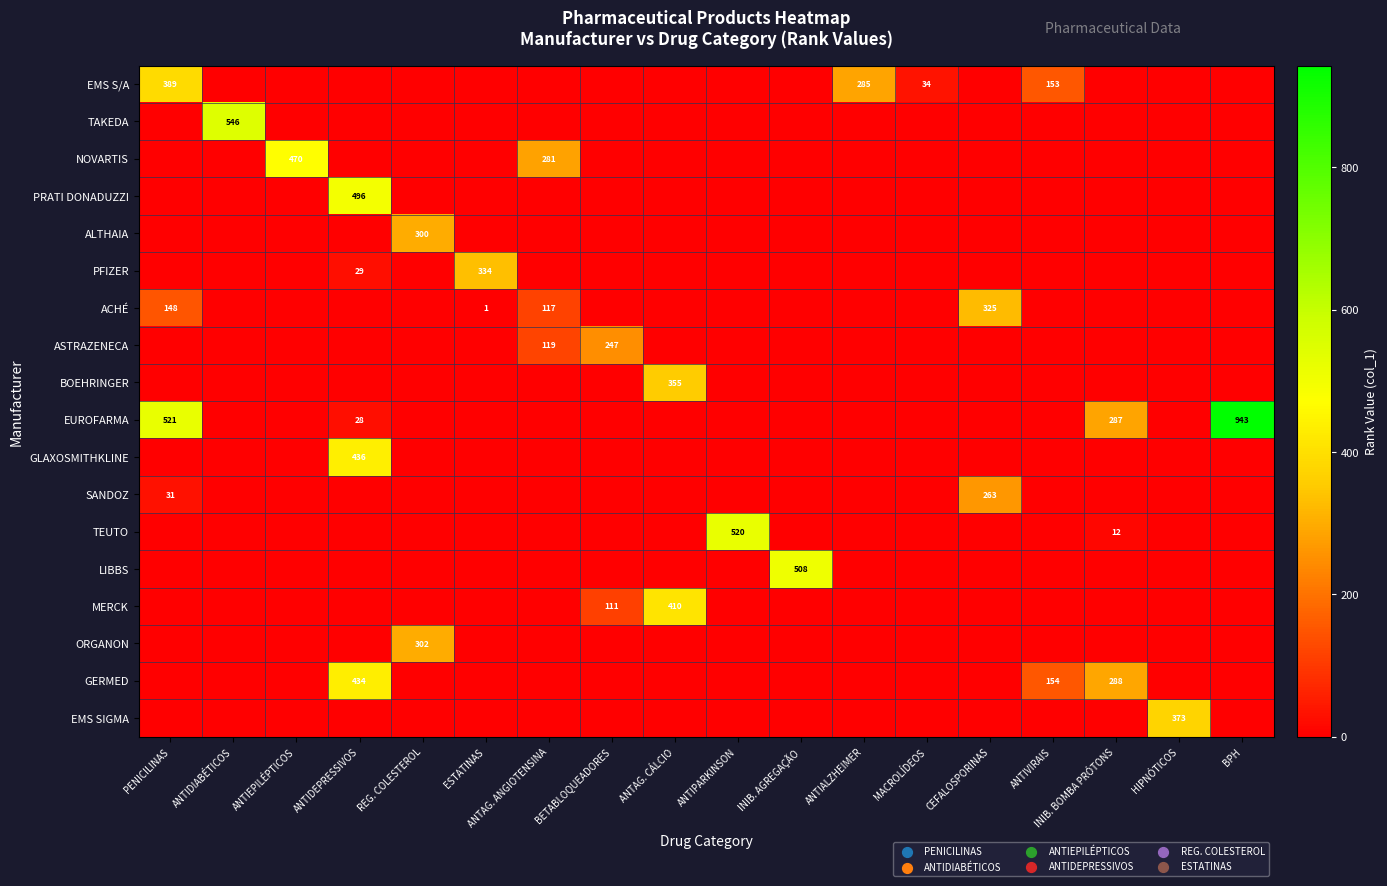

What is the difference between the highest and lowest values at ANTIDEPRESSIVOS?

496